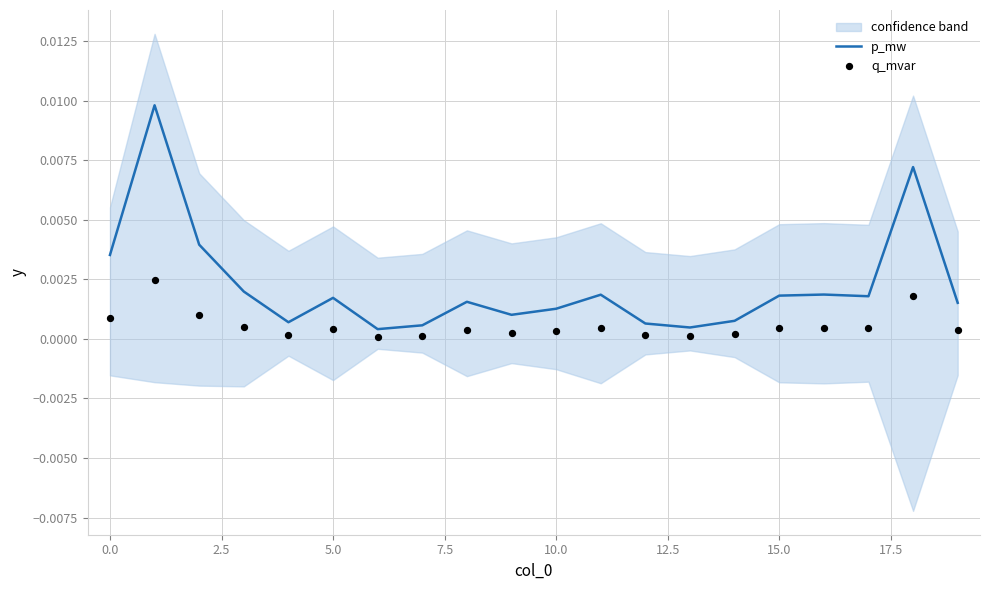

Is the value of p_mw at 16 greater than the value of q_mvar at 10?

Yes